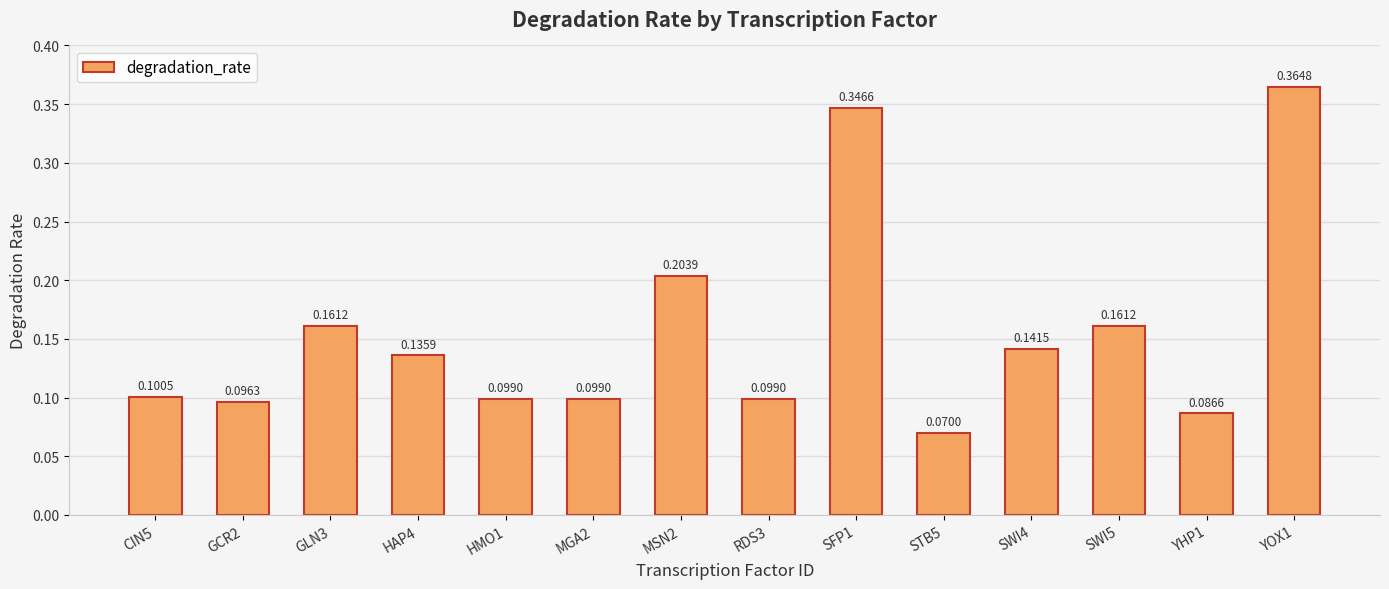

Count the values in the range 0 to 1.

14